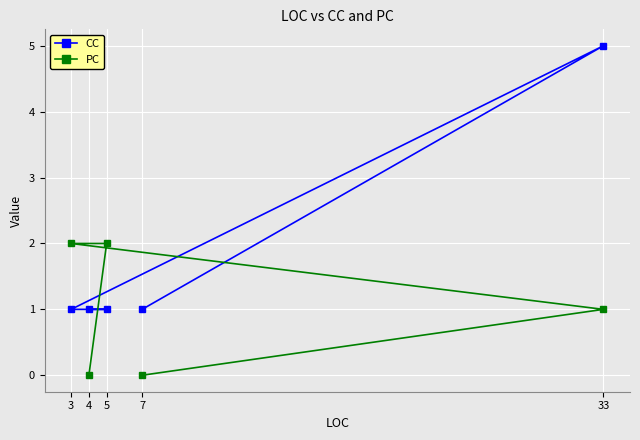

What is the value of the CC point at the 4th from the left?

1